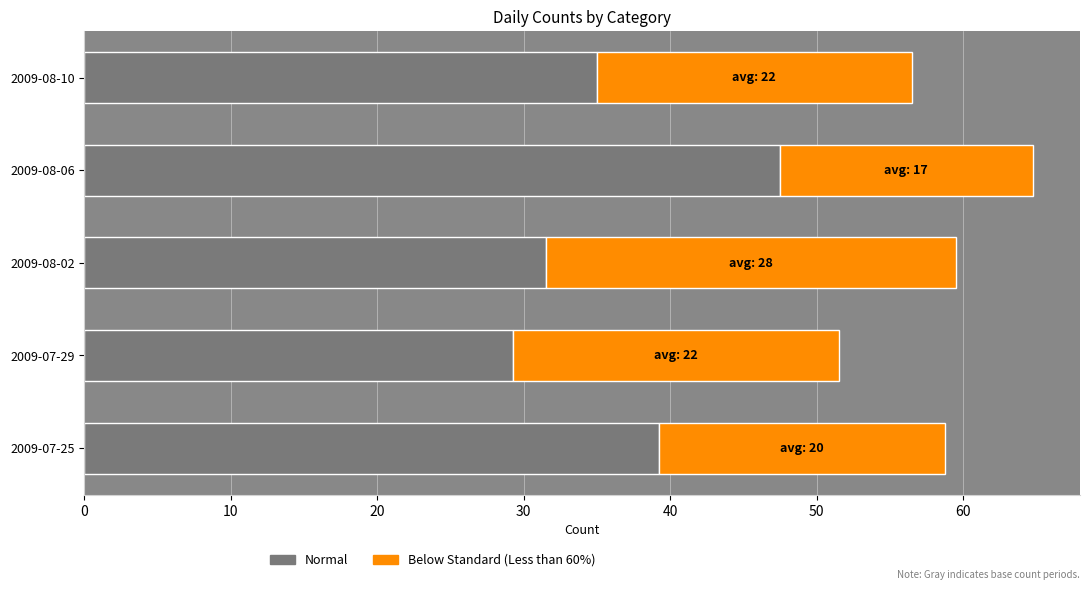

Is it true that Normal equals 44.9 at 2009-08-02?

False